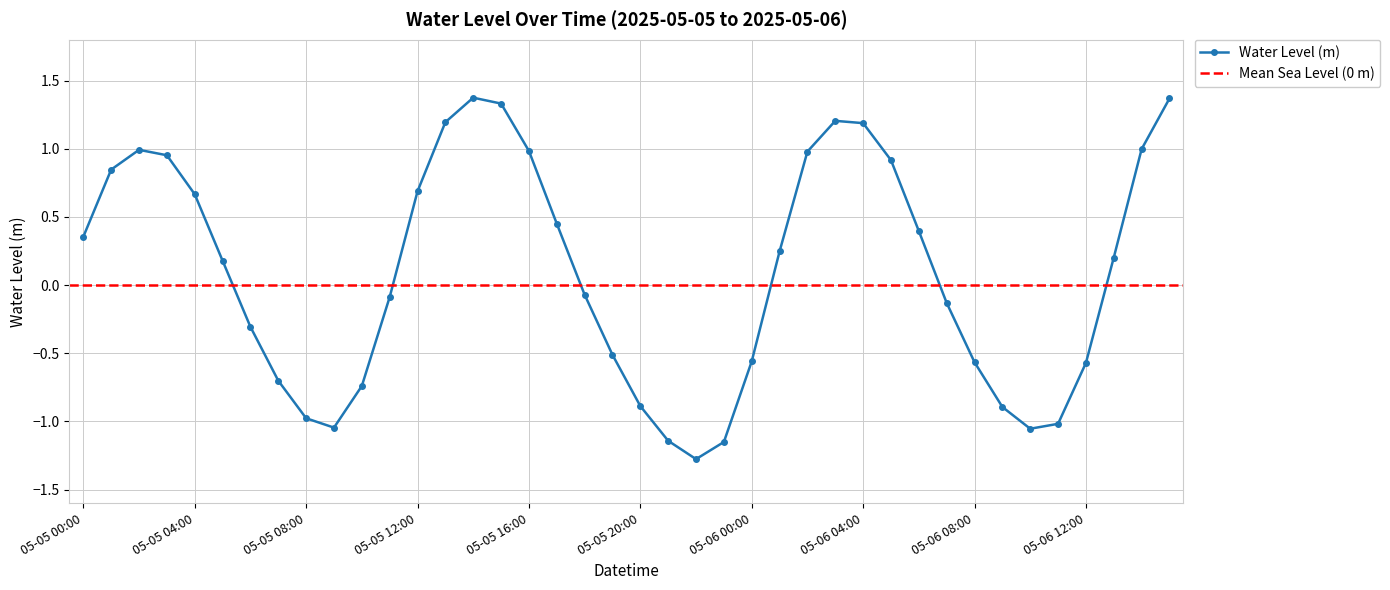

Where does the data first go above 0?

05-05 00:00